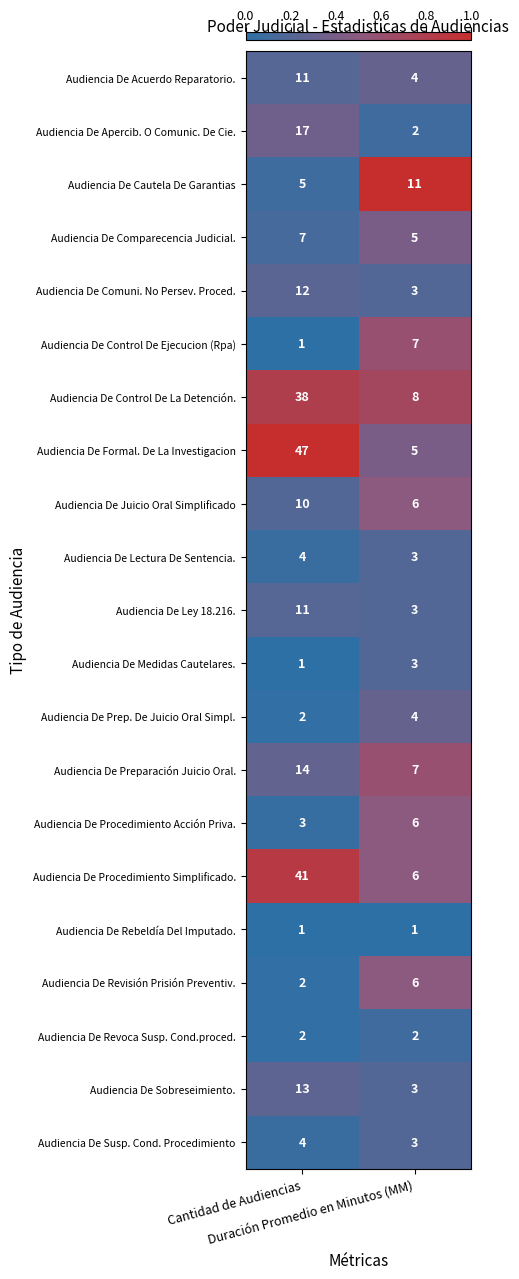

What is the difference between the maximum and minimum values in the Audiencia De Apercib. O Comunic. De Cie. series?

15